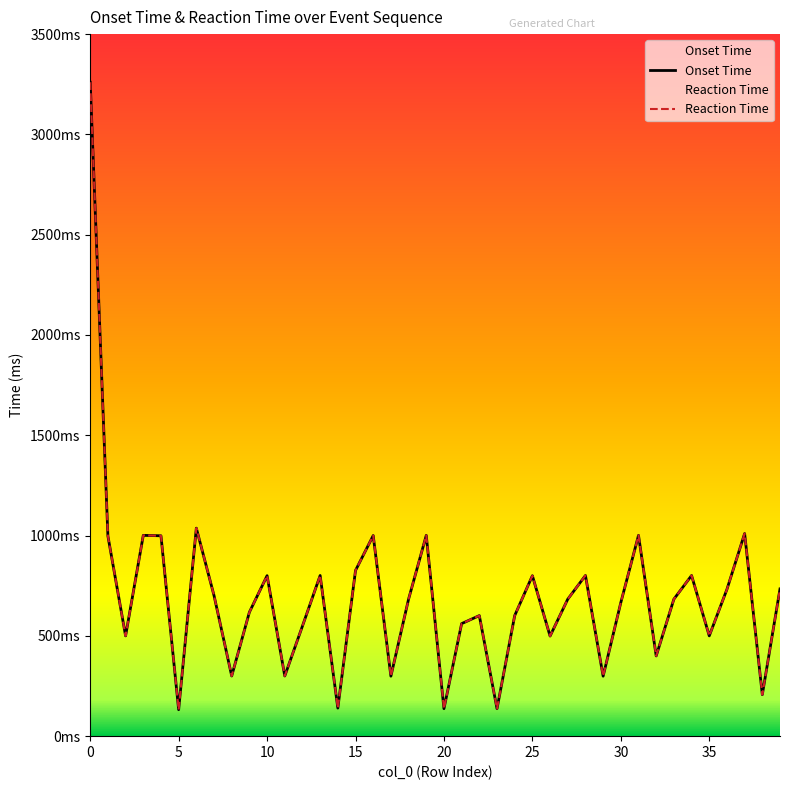

True or false: Reaction Time and Onset Time cross at least once.

False